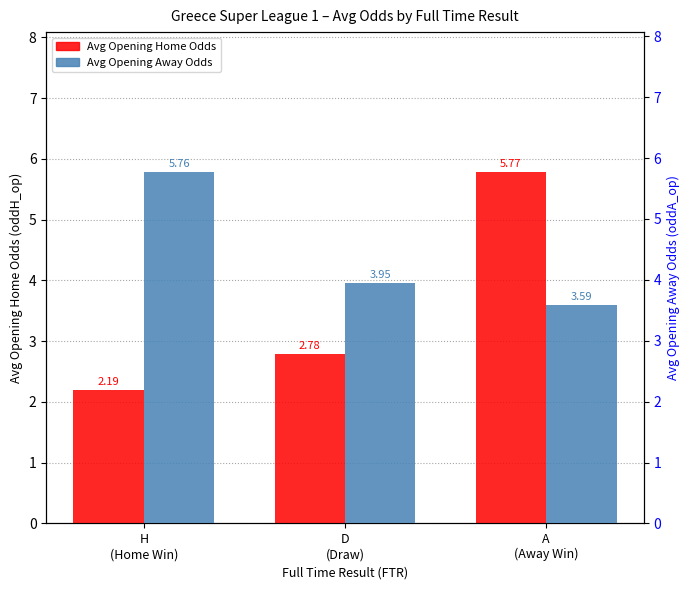

What are all the series names shown in the legend?

Avg Opening Home Odds, Avg Opening Away Odds